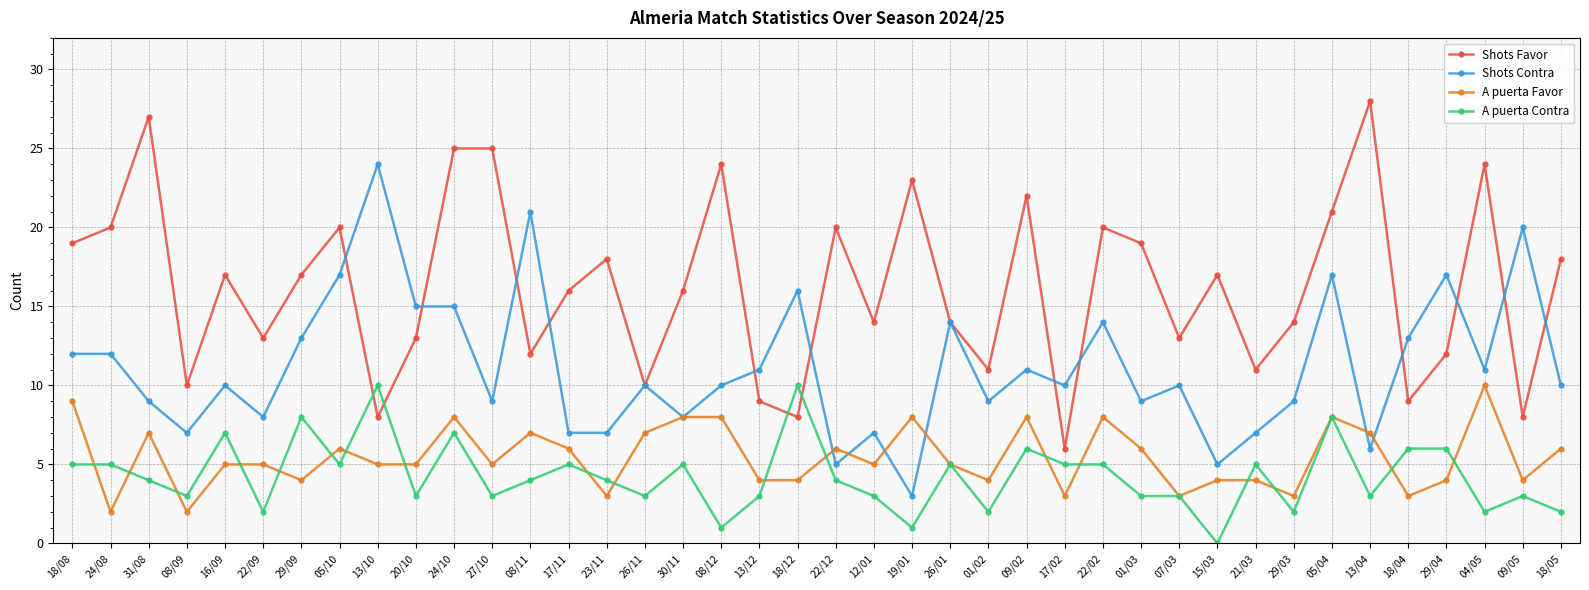

Is it true that A puerta Favor equals 1 at 20/10?

False